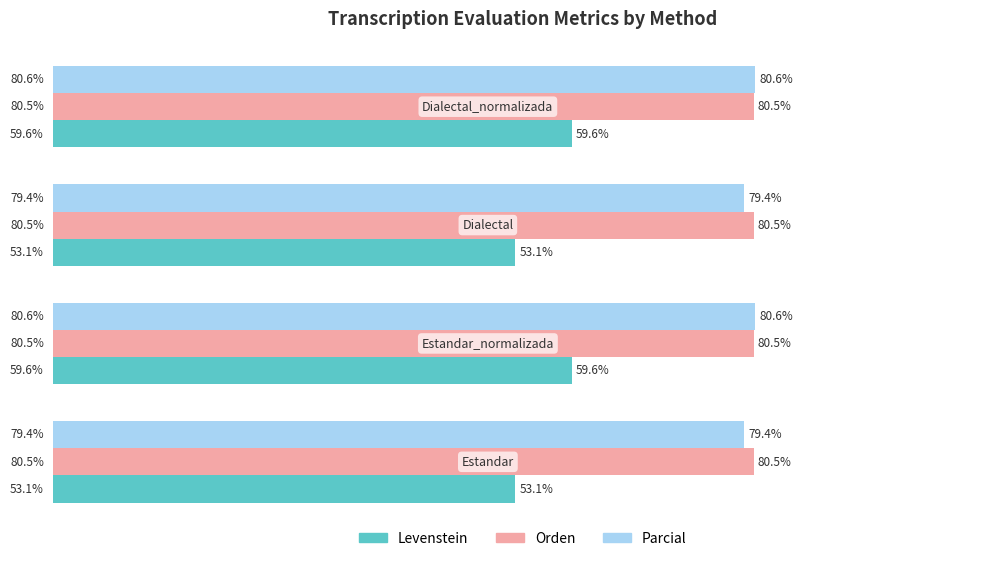

Rank the series by their maximum value, from lowest to highest.

Levenstein, Orden, Parcial